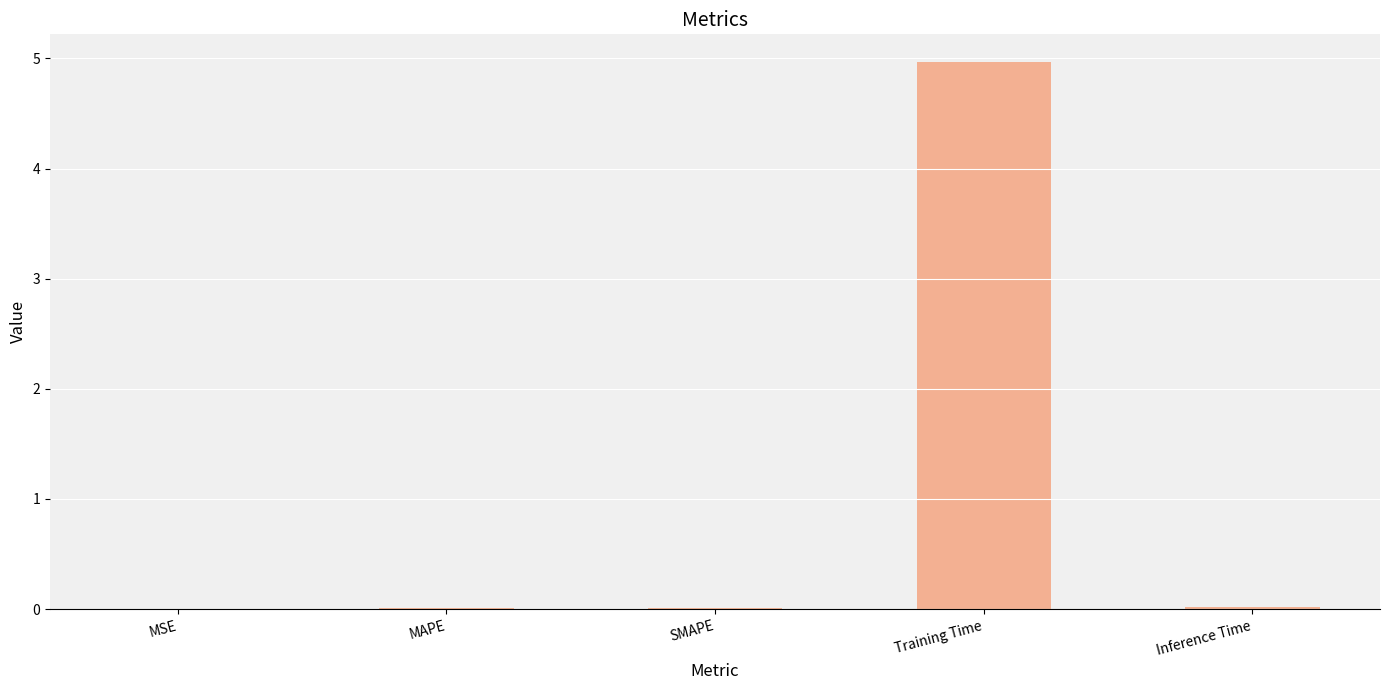

Between MAPE and Training Time, which is larger?

Training Time